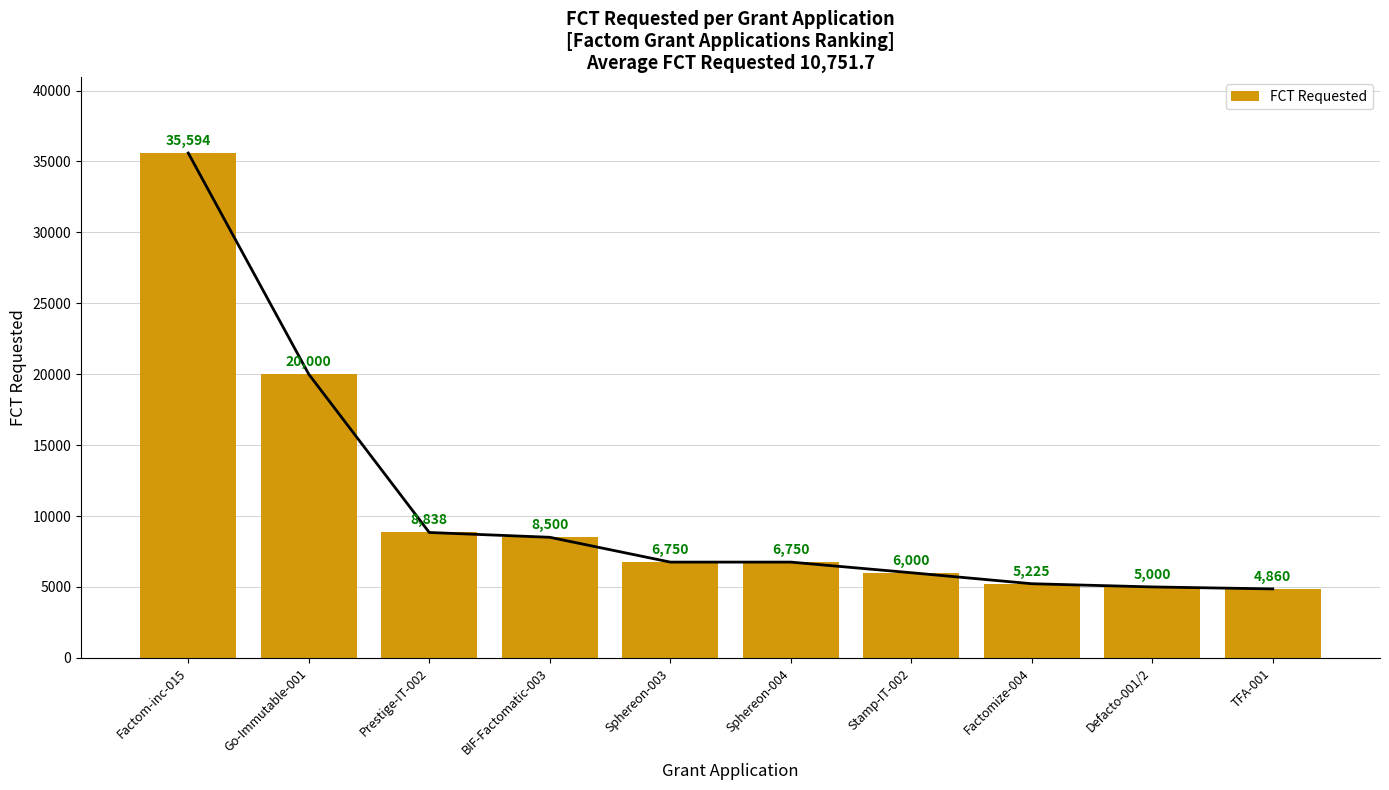

True or false: the data shows 6750 at Sphereon-003.

True